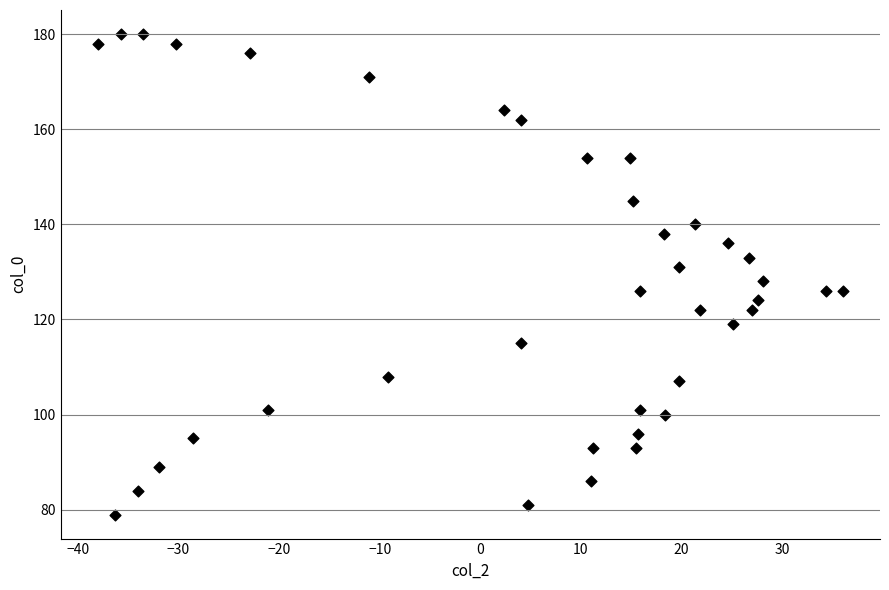

What is the range of Y values (max minus min)?

101